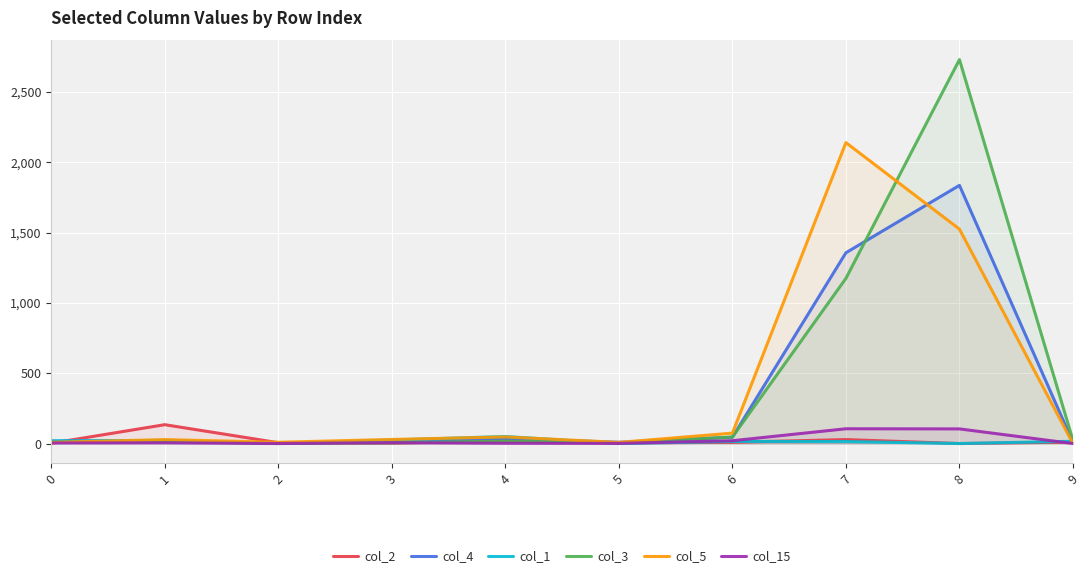

What is the sum of the col_2 values at 2 and 8?

6